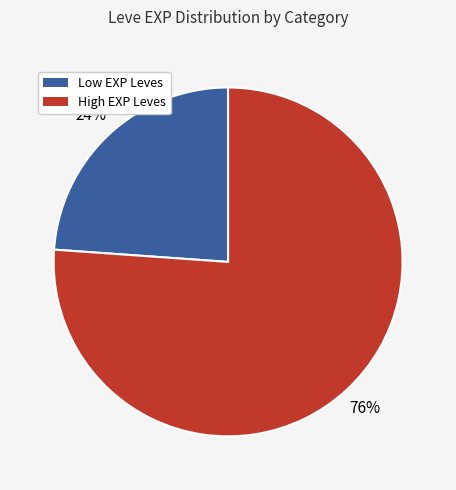

To the nearest percent, what is the average slice percentage?

50%